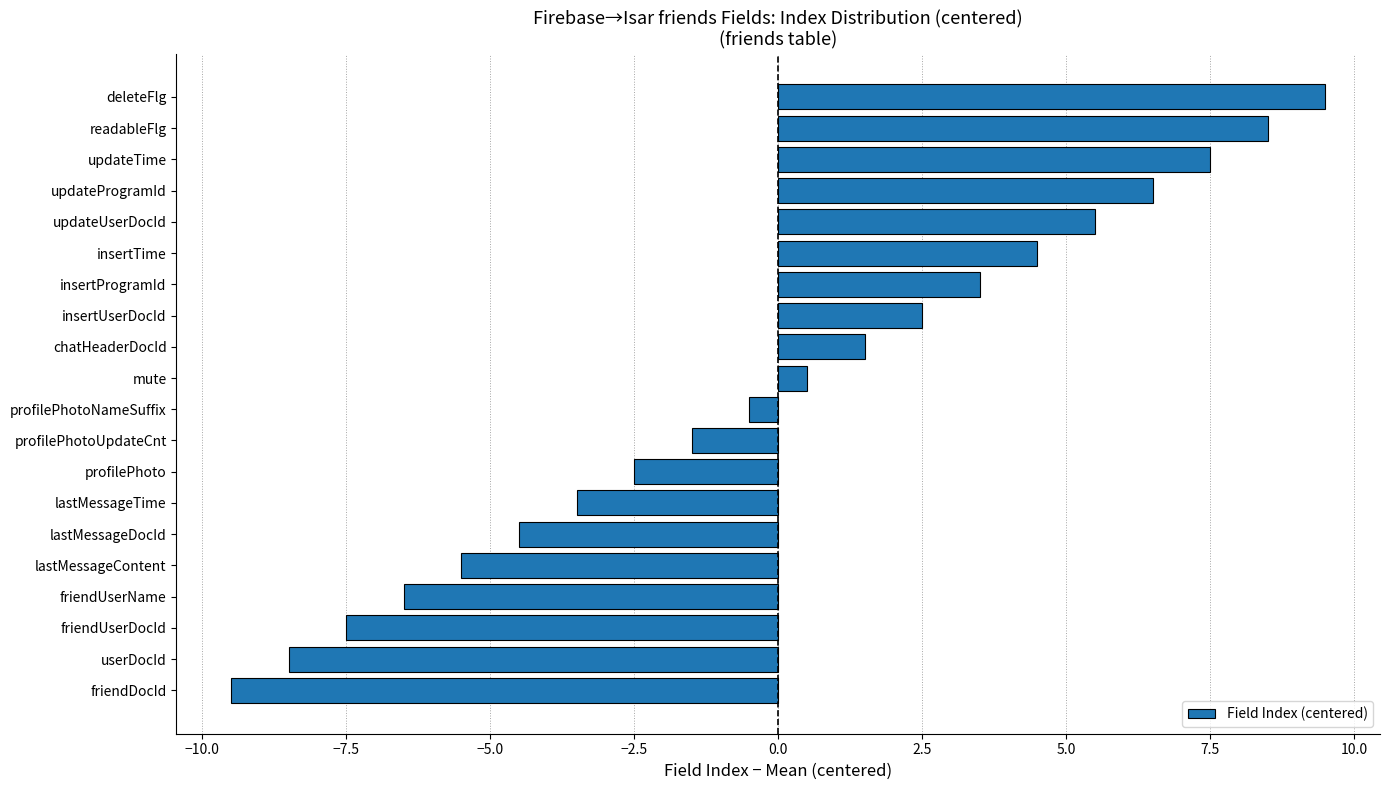

What is the maximum value shown in the chart?

9.5